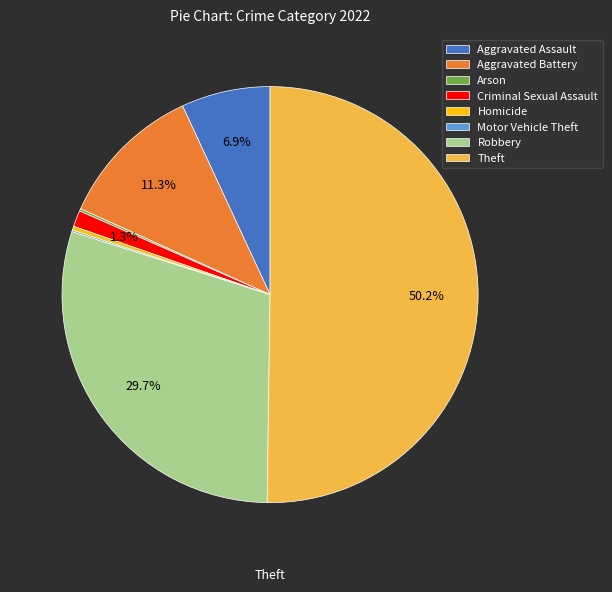

To the nearest percent, what portion does Aggravated Assault represent?

7%